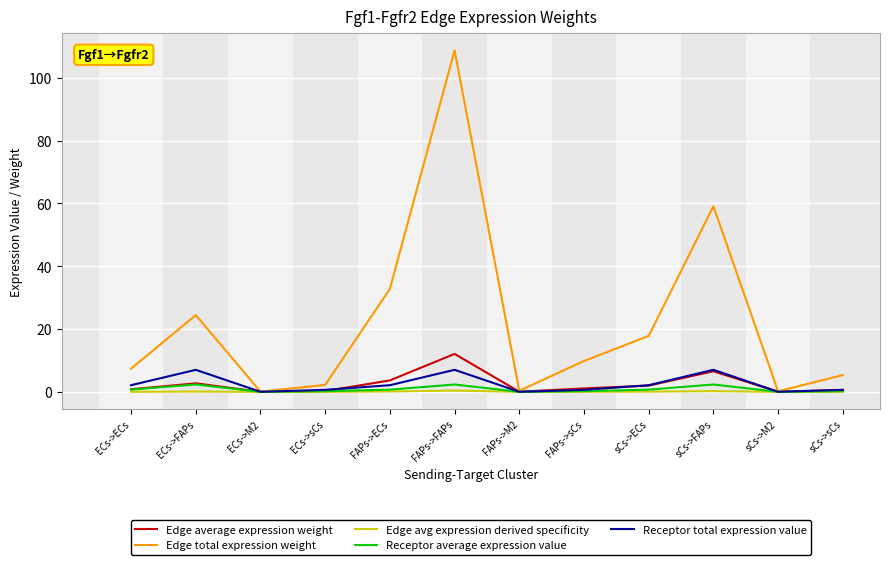

What is the highest value of the Receptor total expression value series?

7.0